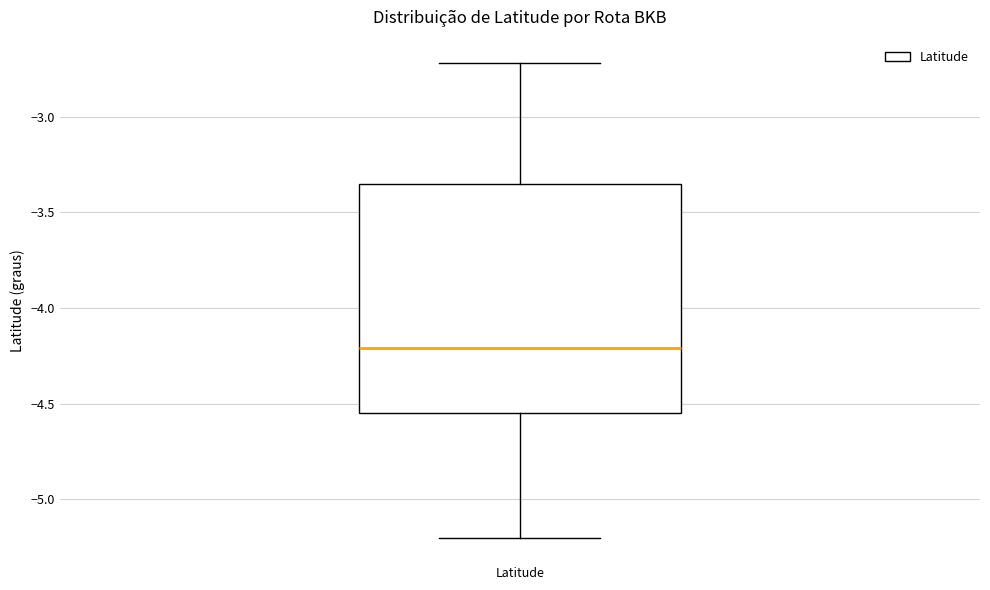

Read this box plot against the y-axis: the position of the median line, the range covered by the box, and the ends of both whiskers. The values are not printed on the chart, so give them approximately, as read against the axis.

median -4.20, box -4.55 to -3.35, whiskers -5.20 to -2.70